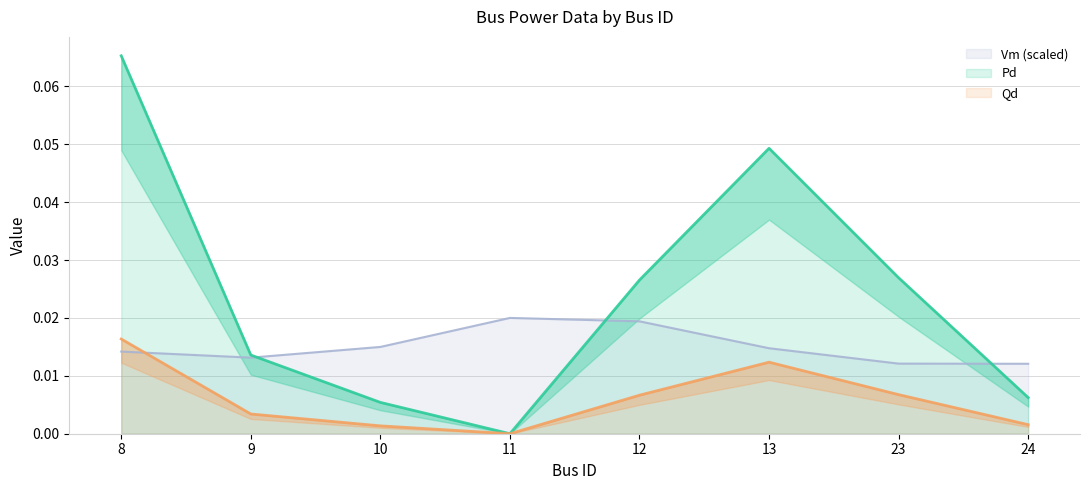

At which label does Vm reach its peak?

11